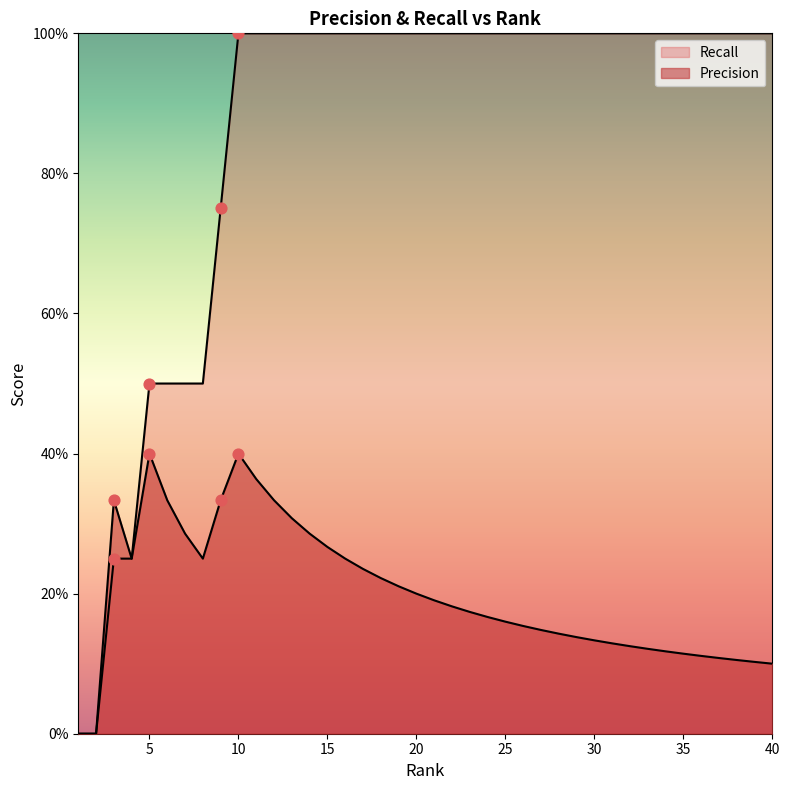

Is the value of Recall at 10 greater than the value of Precision at 32?

Yes